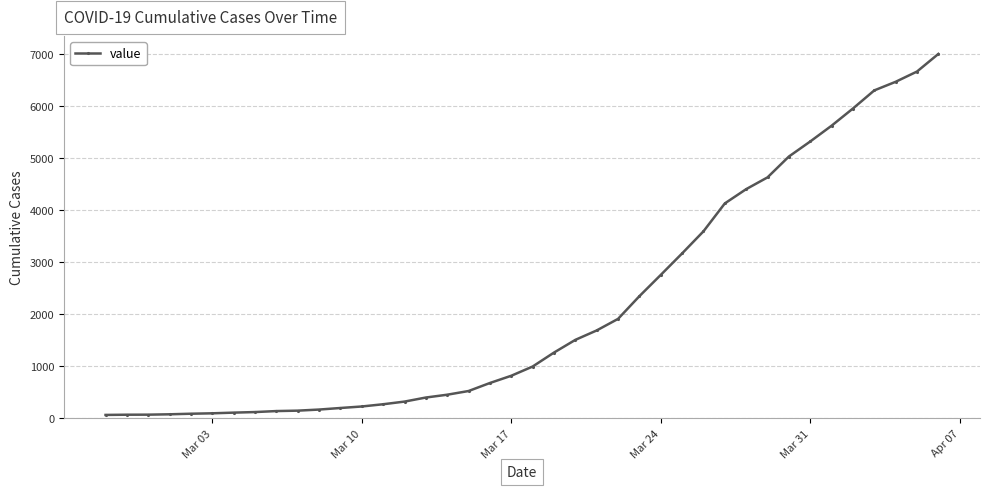

What is the maximum value shown in the chart?

6995